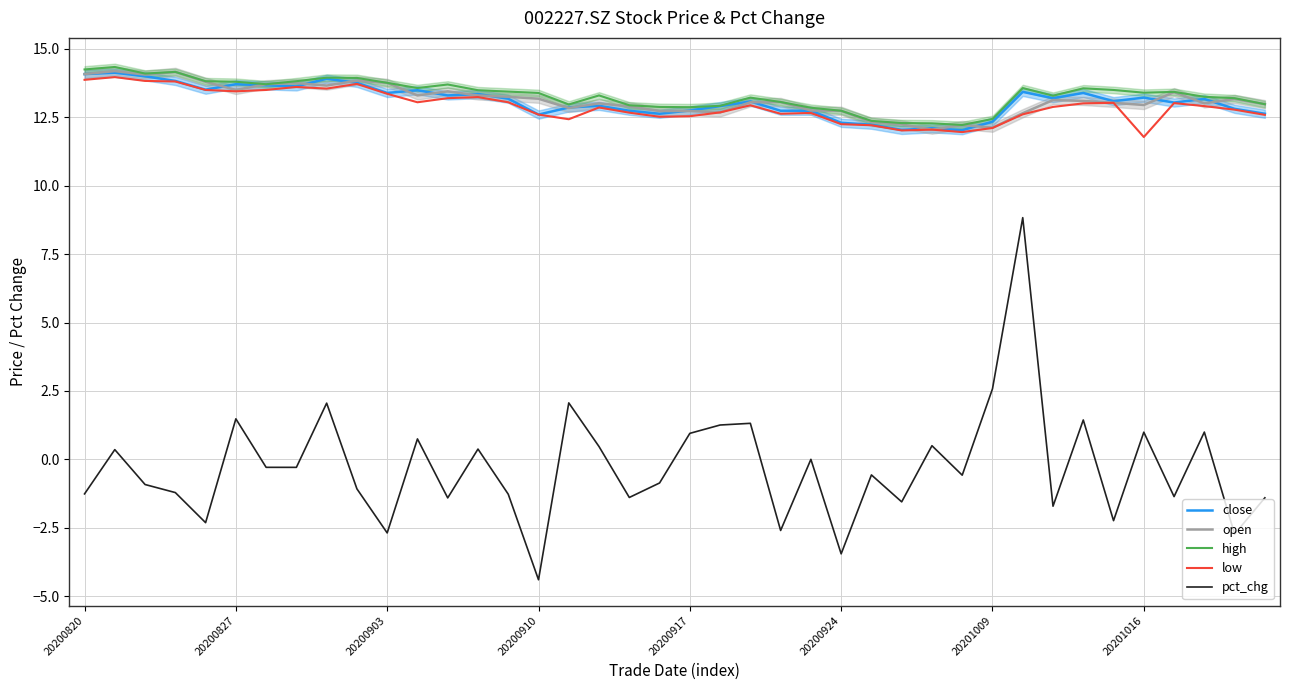

Which series has the largest range (max minus min)?

pct_chg